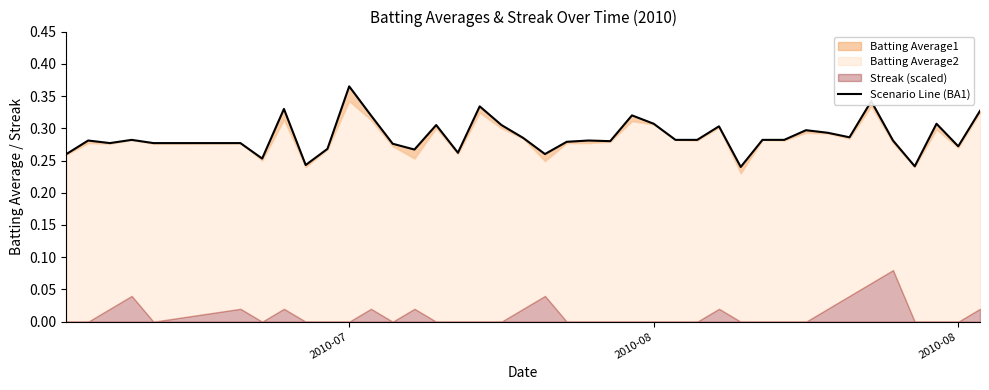

How many categories are shown in the chart?

40